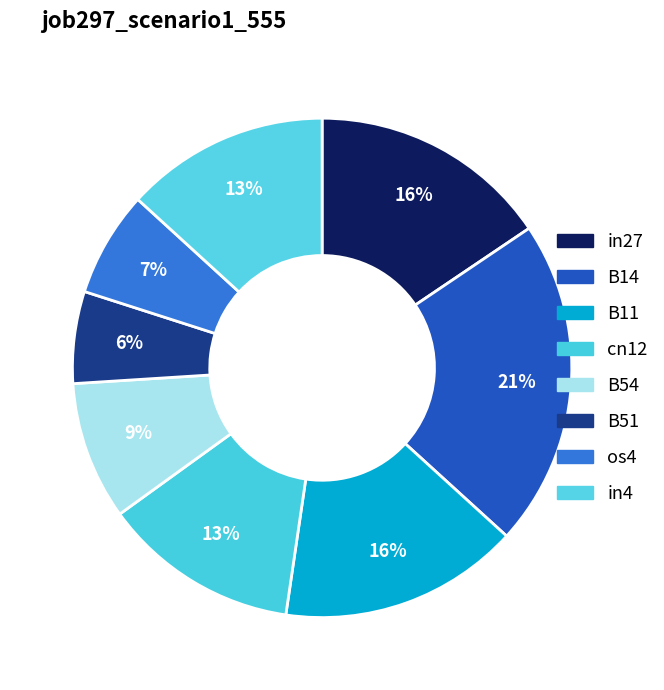

How many slices are in this pie chart?

8